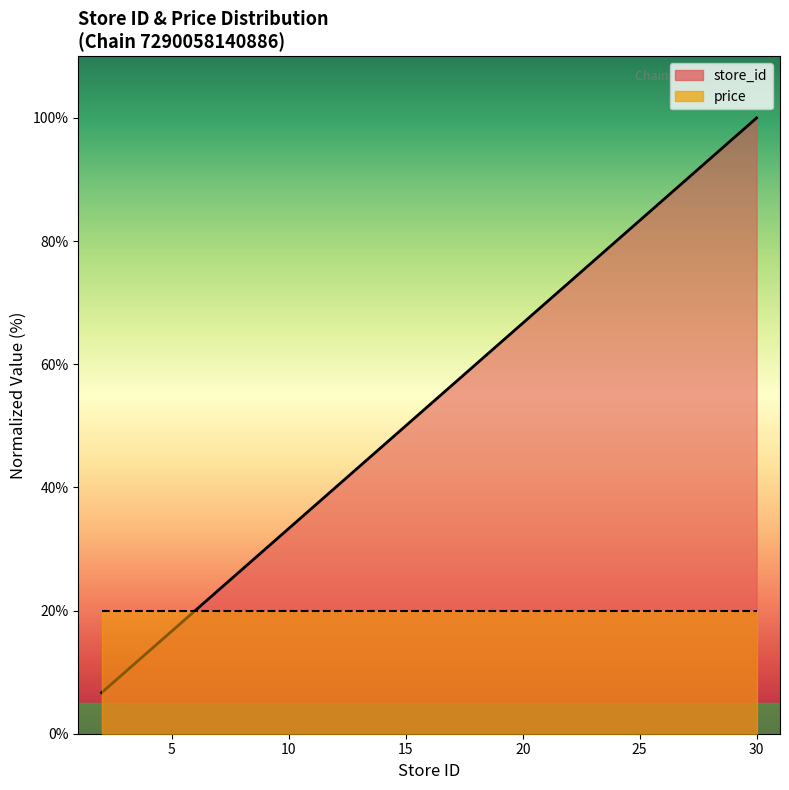

List the labels in order of value, smallest first.

2, 5, 6, 8, 9, 10, 11, 12, 14, 16, 17, 20, 22, 23, 24, 25, 26, 27, 29, 30